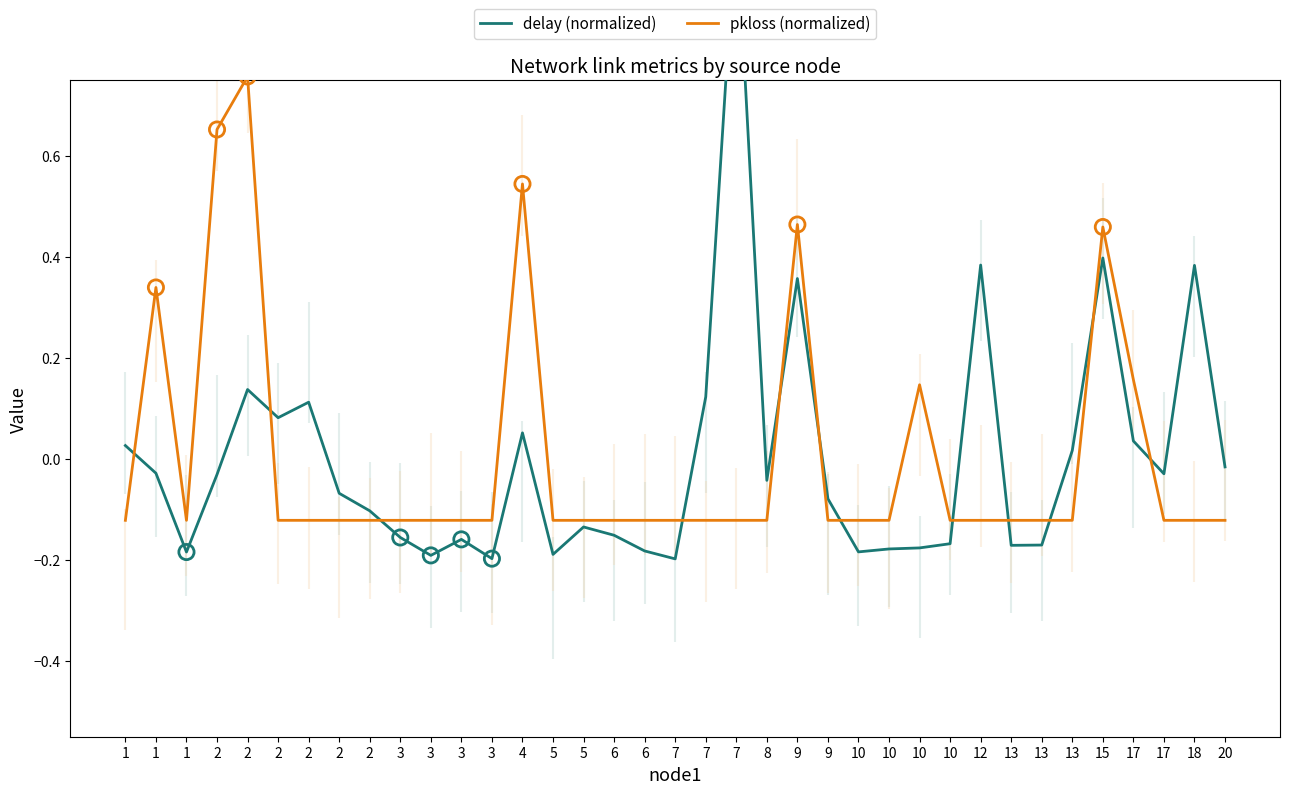

At which category is the sum across all series the highest?

7